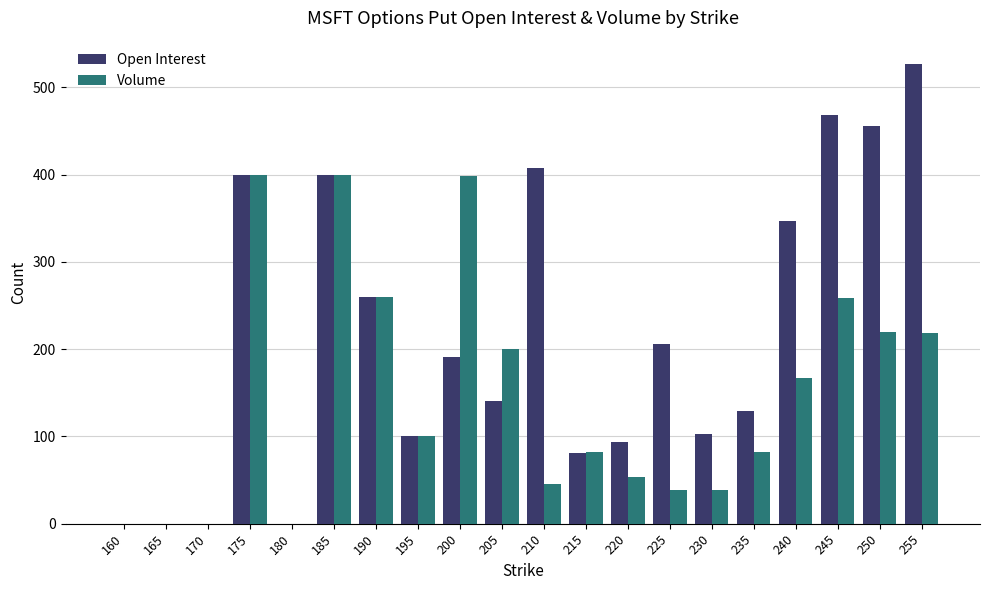

How many groups of bars are there?

20